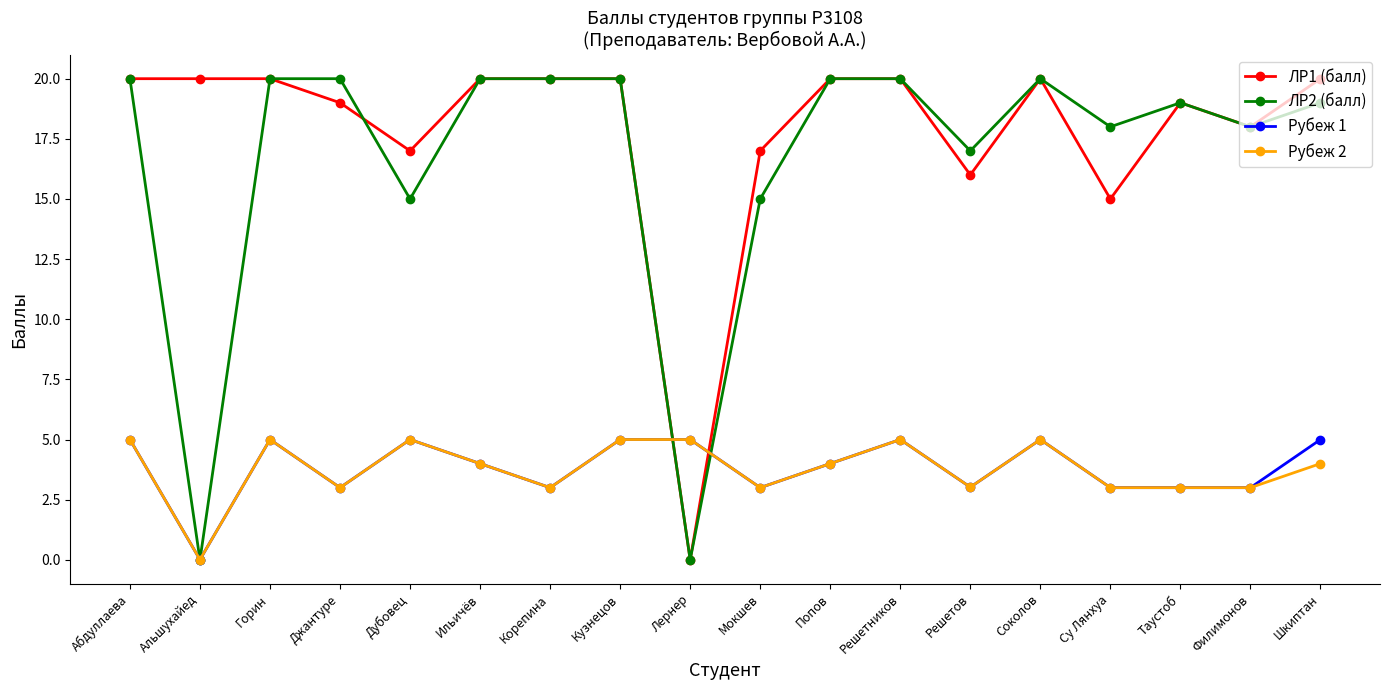

At how many categories does at least one series exceed 10?

17